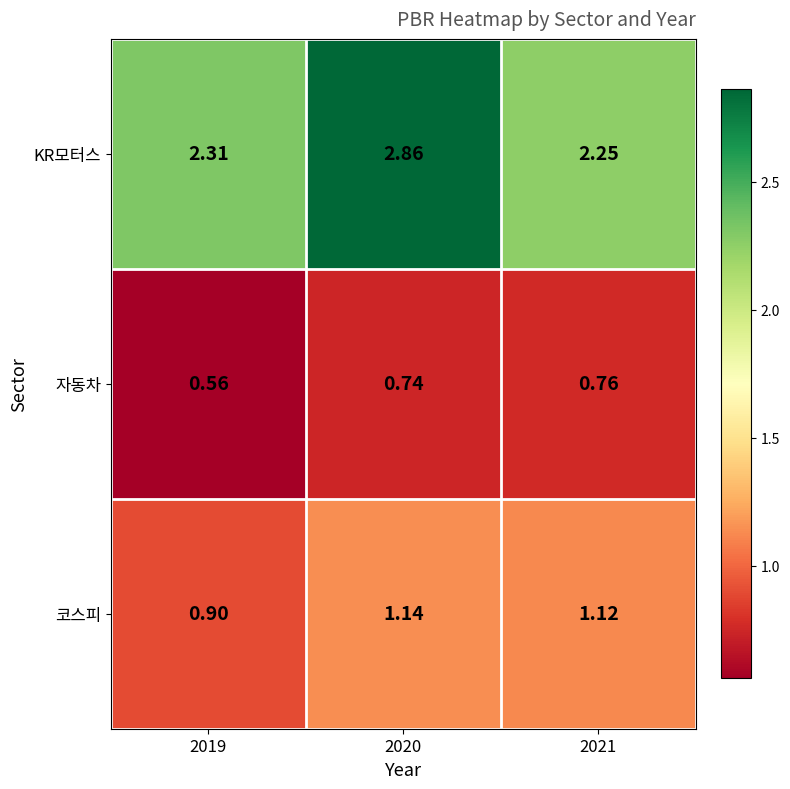

Which series has the largest total across all categories?

KR모터스